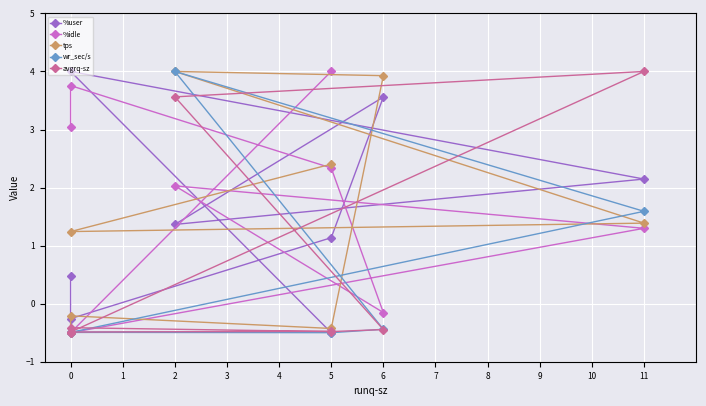

At which category does avgrq-sz reach its first local peak?

1